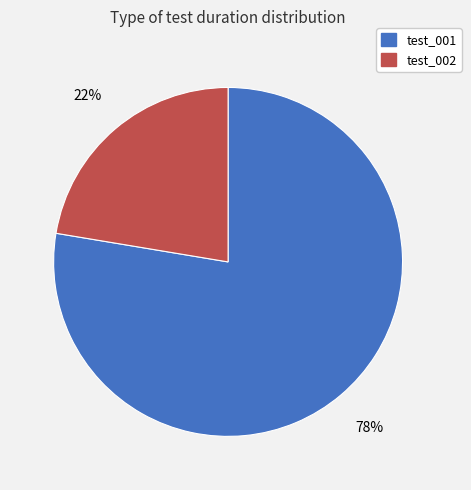

What is the ratio of the value at test_001 to the value at test_002?

3.5